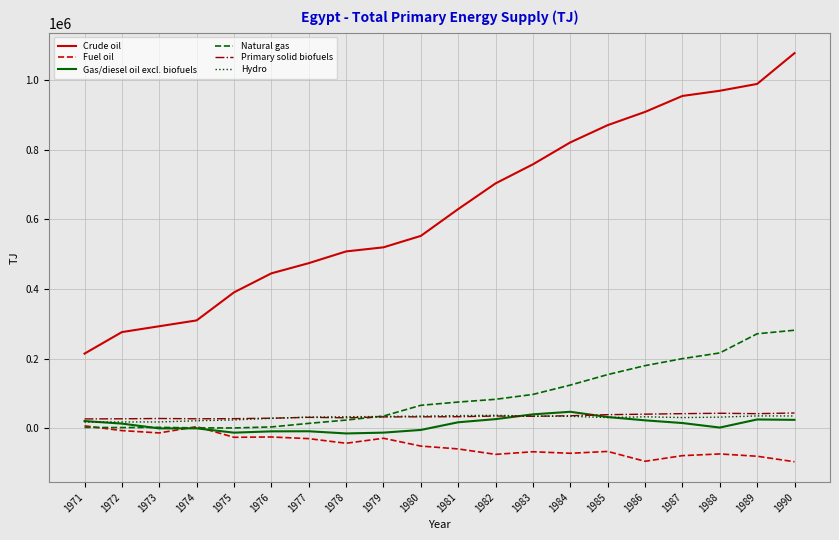

What is the minimum value shown in the chart?

-95636